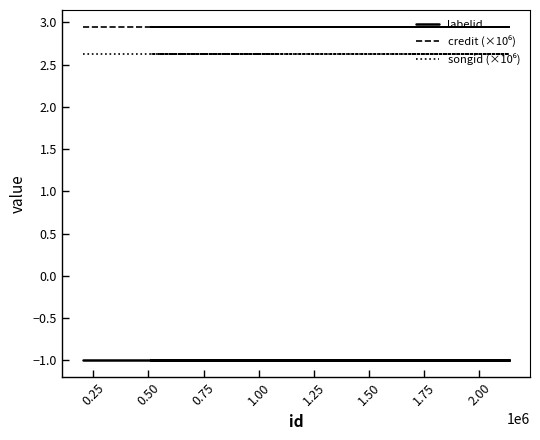

What is the label of the 10th point from the right?

0.25